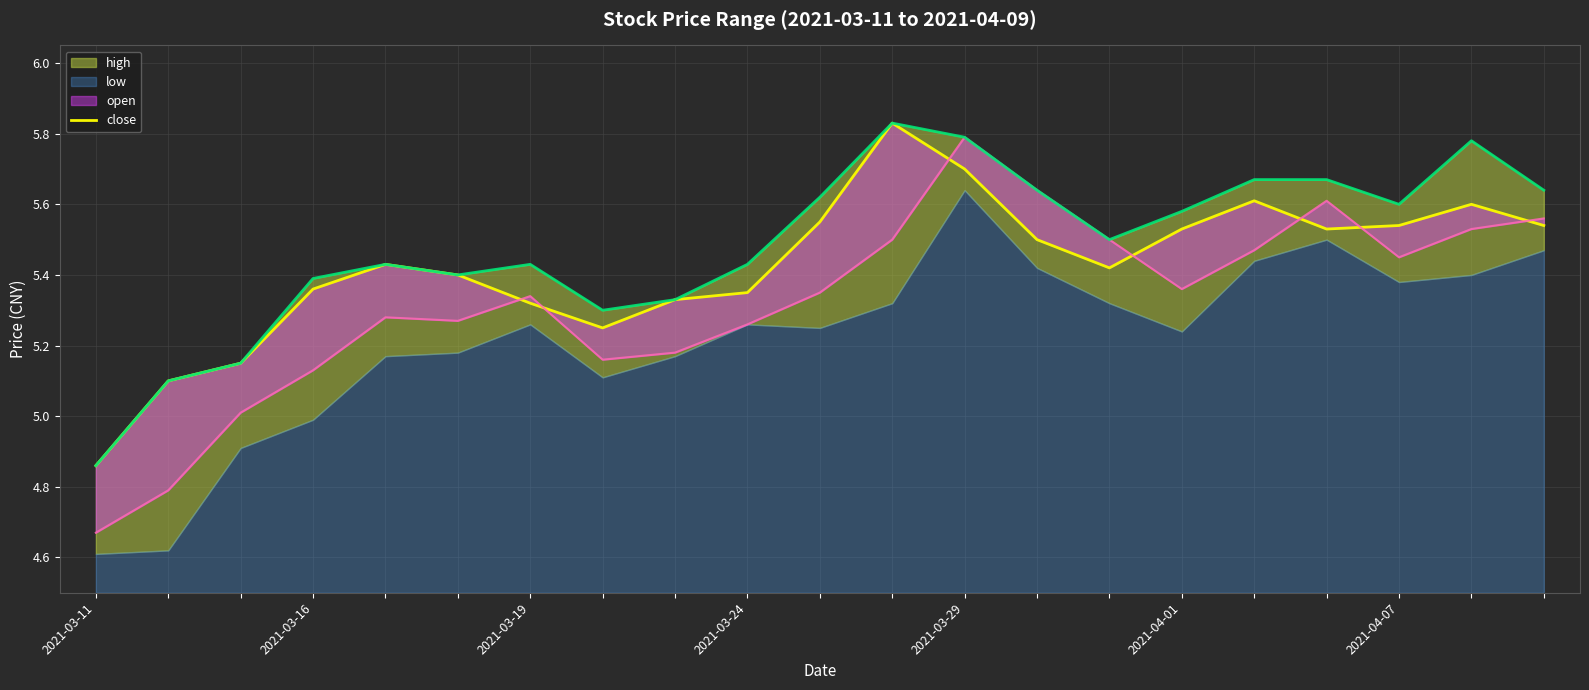

What is the sum of all values?

113.9